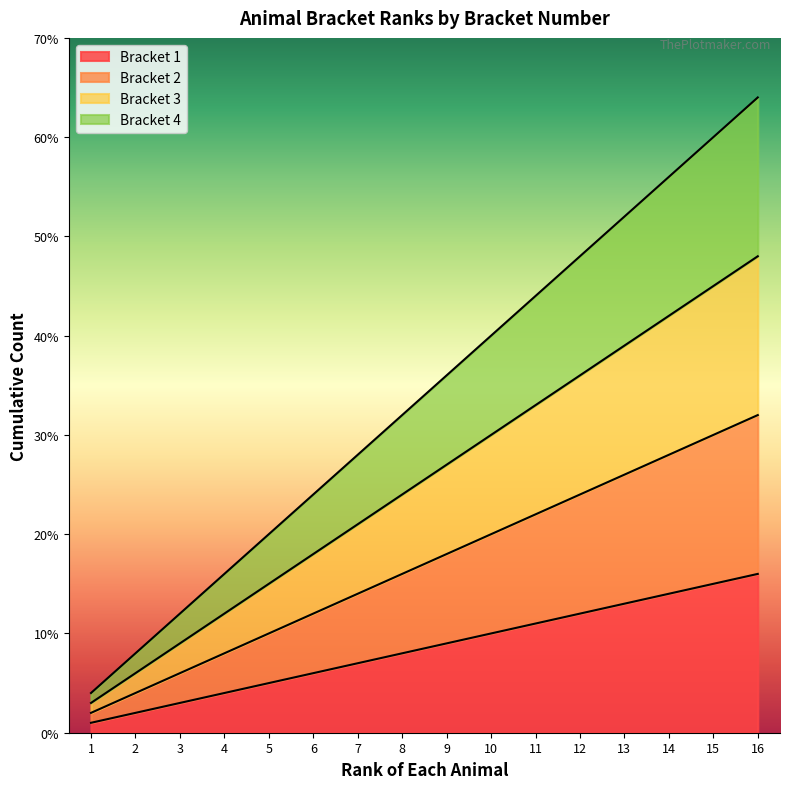

What is the sum of all Bracket 2 values?

272